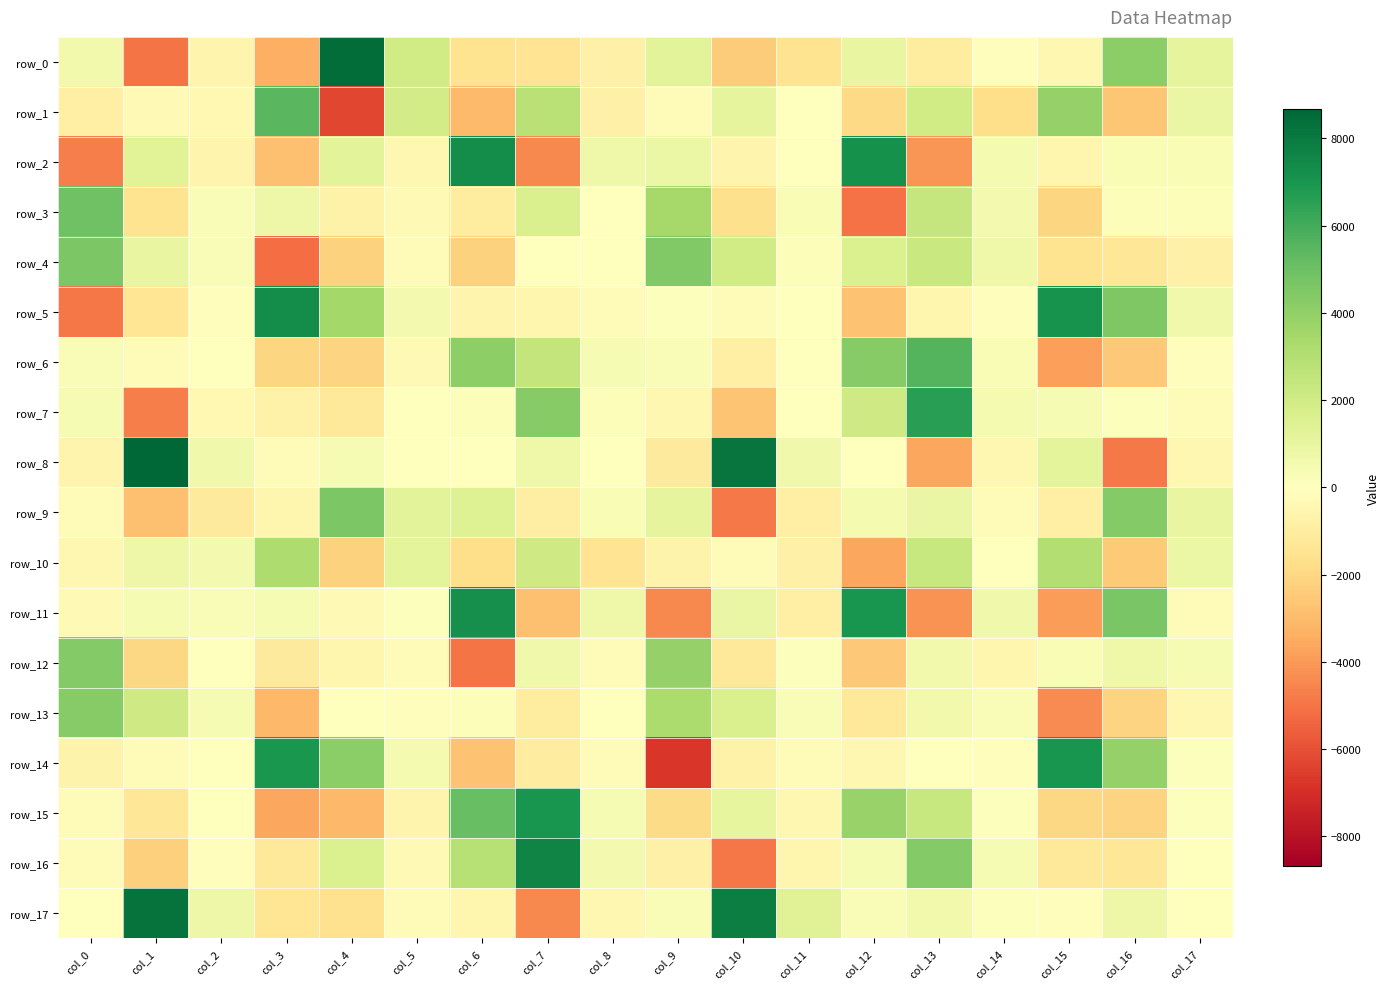

At which category is the sum across all series the highest?

col_13